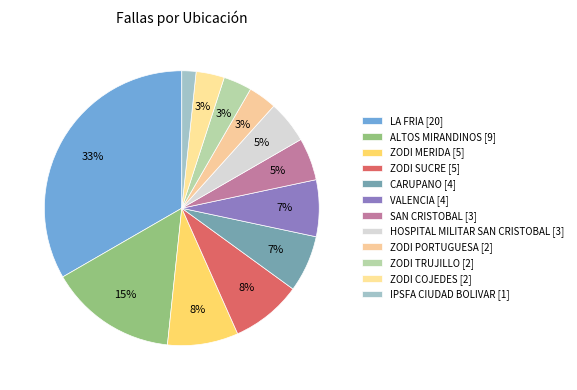

Rank the categories by value from lowest to highest.

IPSFA CIUDAD BOLIVAR [1], ZODI PORTUGUESA [2], ZODI TRUJILLO [2], ZODI COJEDES [2], SAN CRISTOBAL [3], HOSPITAL MILITAR SAN CRISTOBAL [3], CARUPANO [4], VALENCIA [4], ZODI MERIDA [5], ZODI SUCRE [5], ALTOS MIRANDINOS [9], LA FRIA [20]